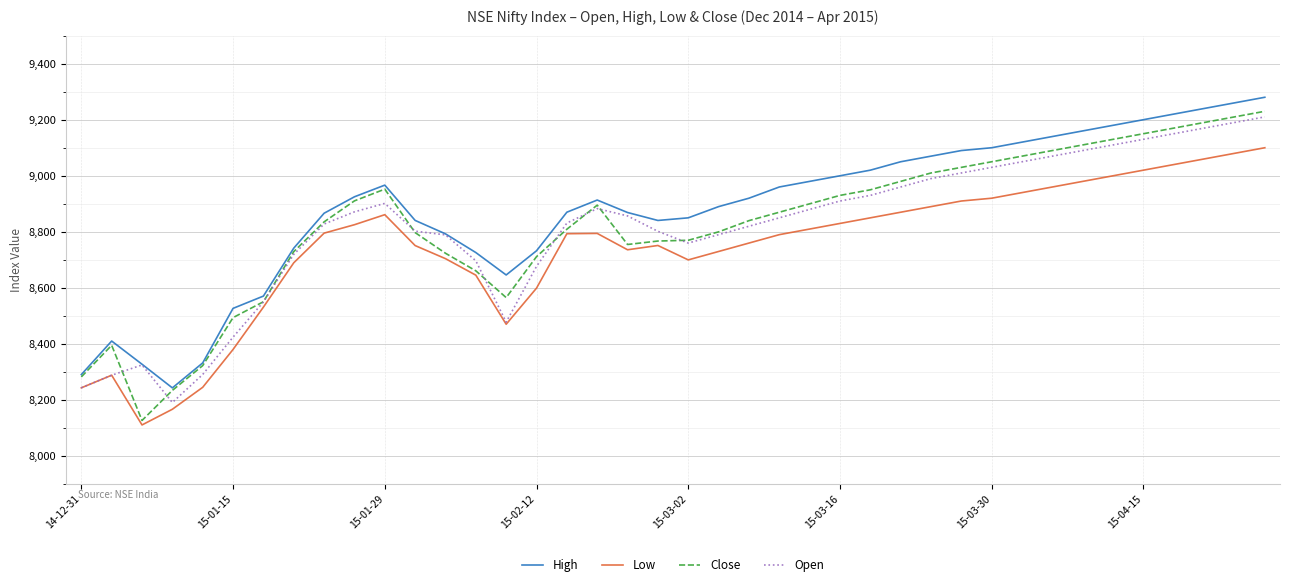

Which series has the widest spread of values?

Close